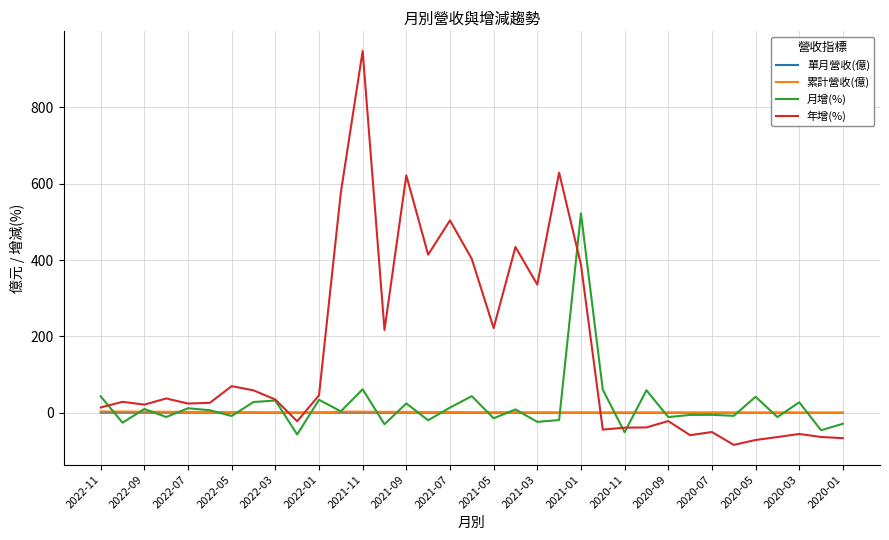

Which series has the largest total across all categories?

年增(%)